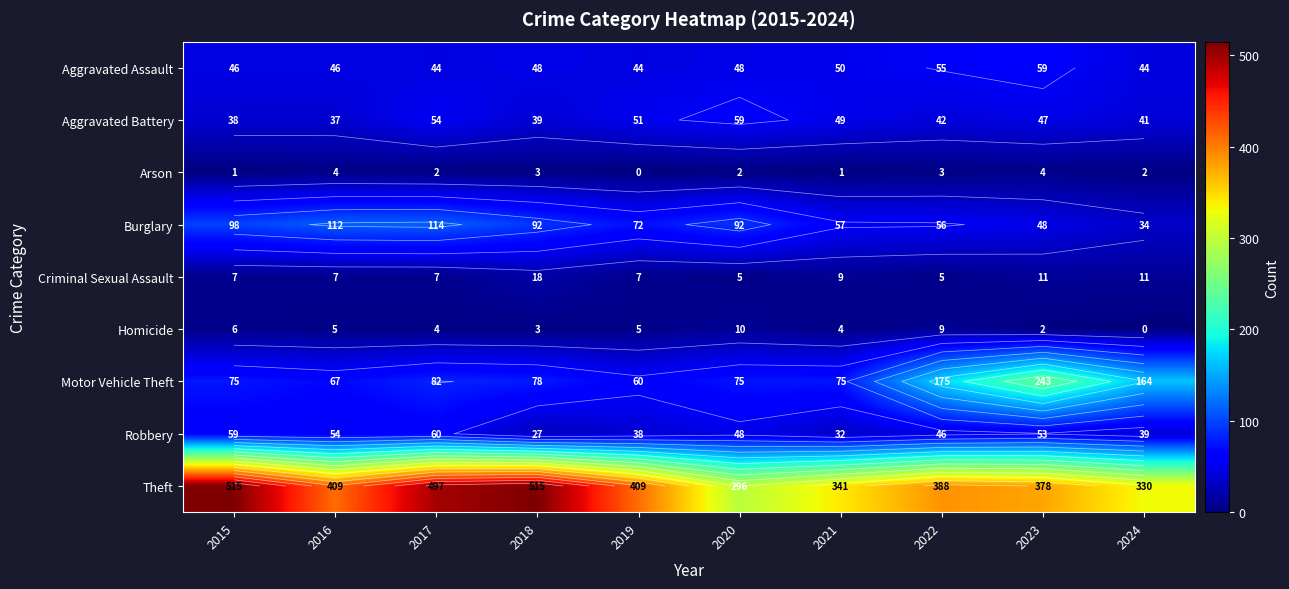

How many values in the Aggravated Assault series exceed 48?

3